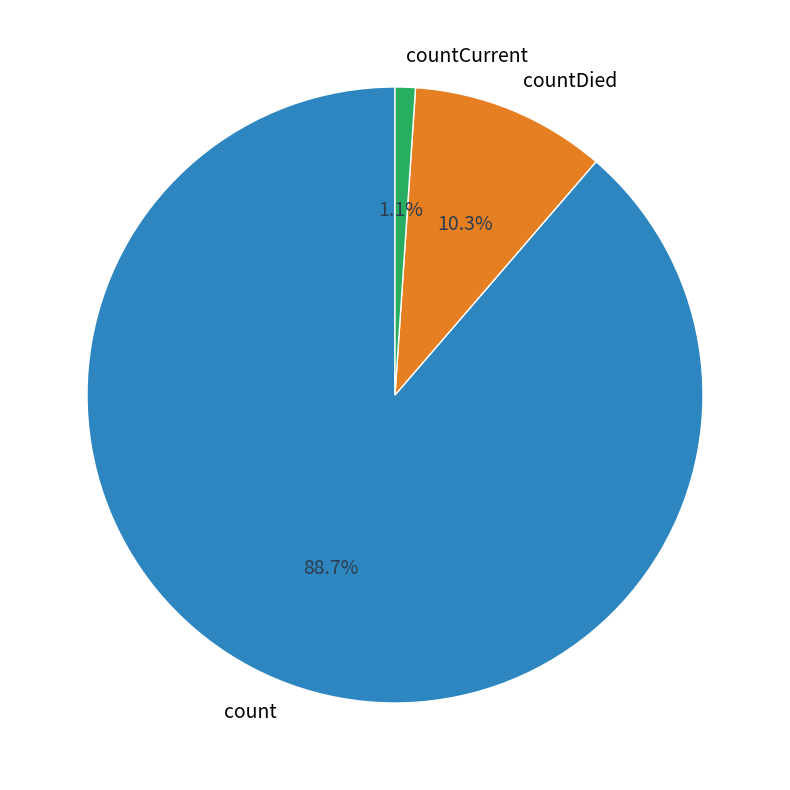

Rank the categories by value from highest to lowest.

count, countDied, countCurrent